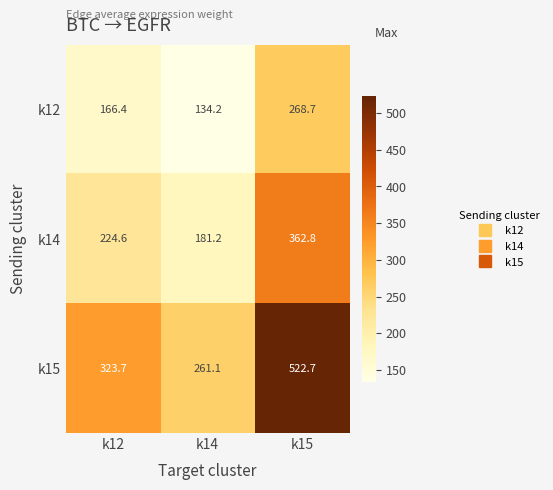

Reading left to right, transcribe all the data shown in this chart.

k12: k12=166.4	k14=134.2	k15=268.7
k14: k12=224.6	k14=181.2	k15=362.8
k15: k12=323.7	k14=261.1	k15=522.7